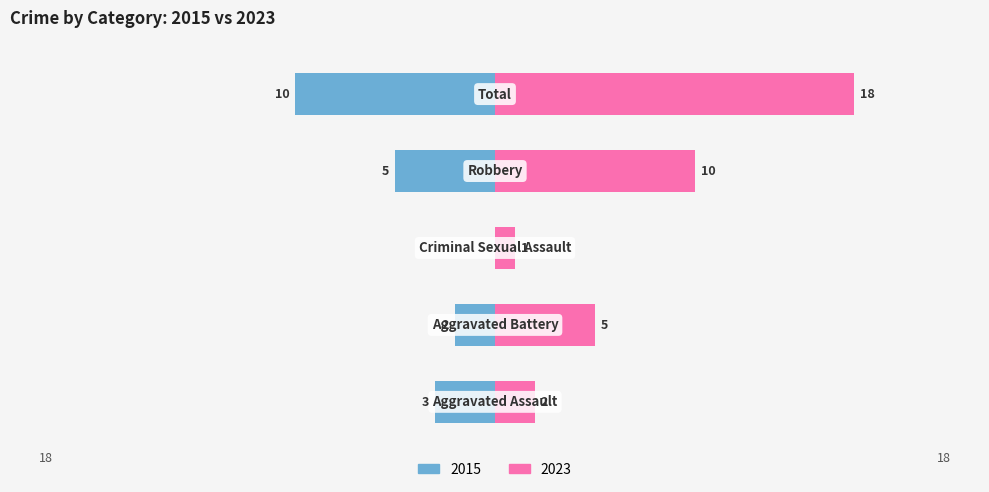

At which label is Left closest to -5?

Robbery